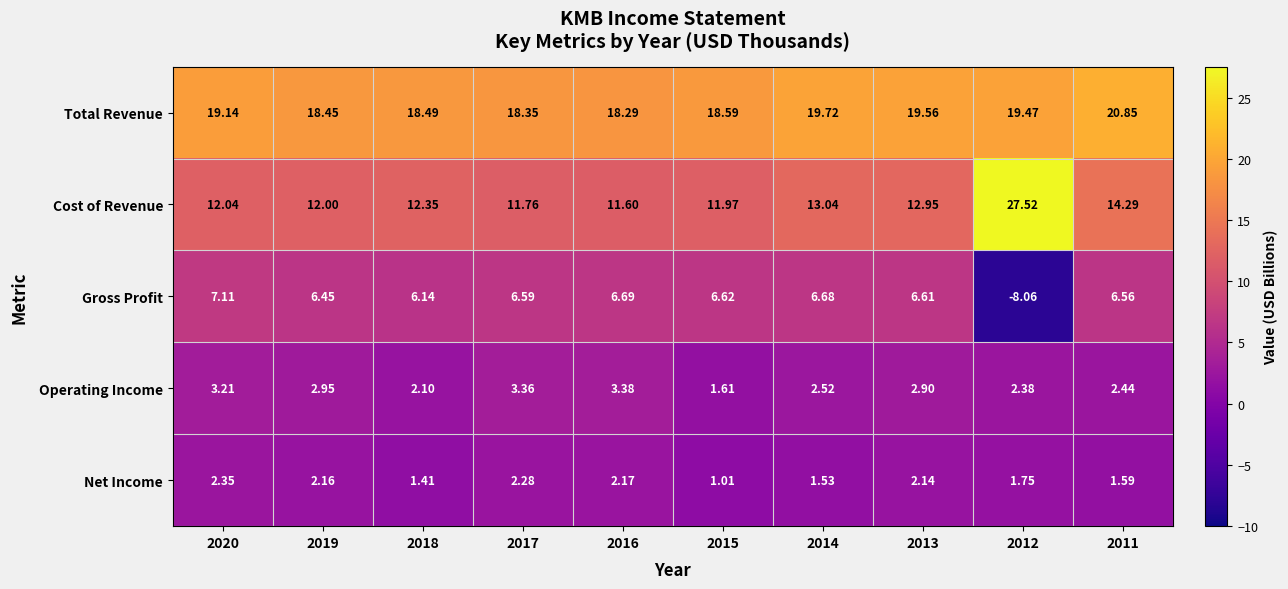

Which series has the largest total across all categories?

Total Revenue